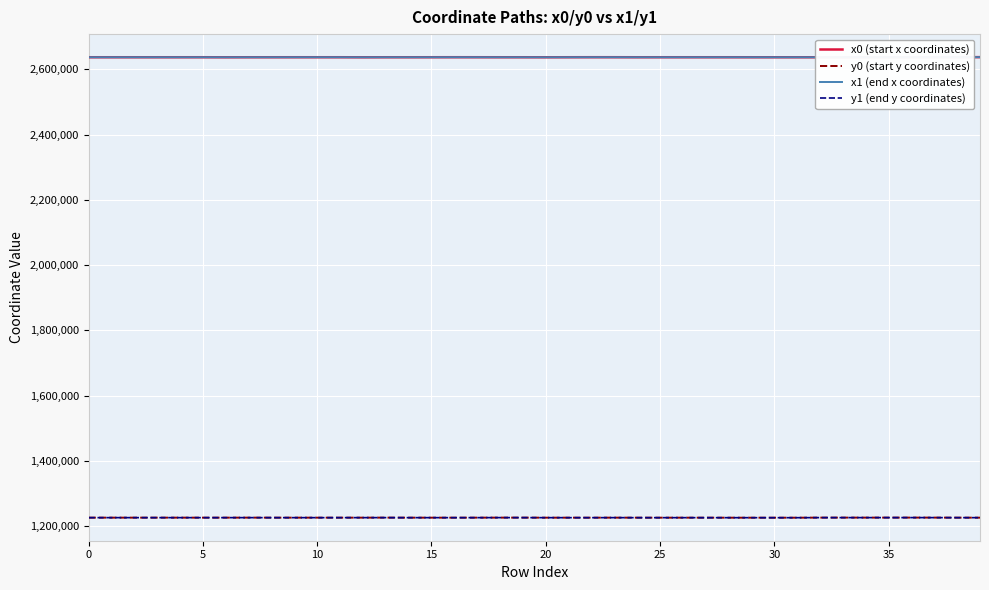

True or false: y0 (start y coordinates) and x0 (start x coordinates) intersect in this chart.

False